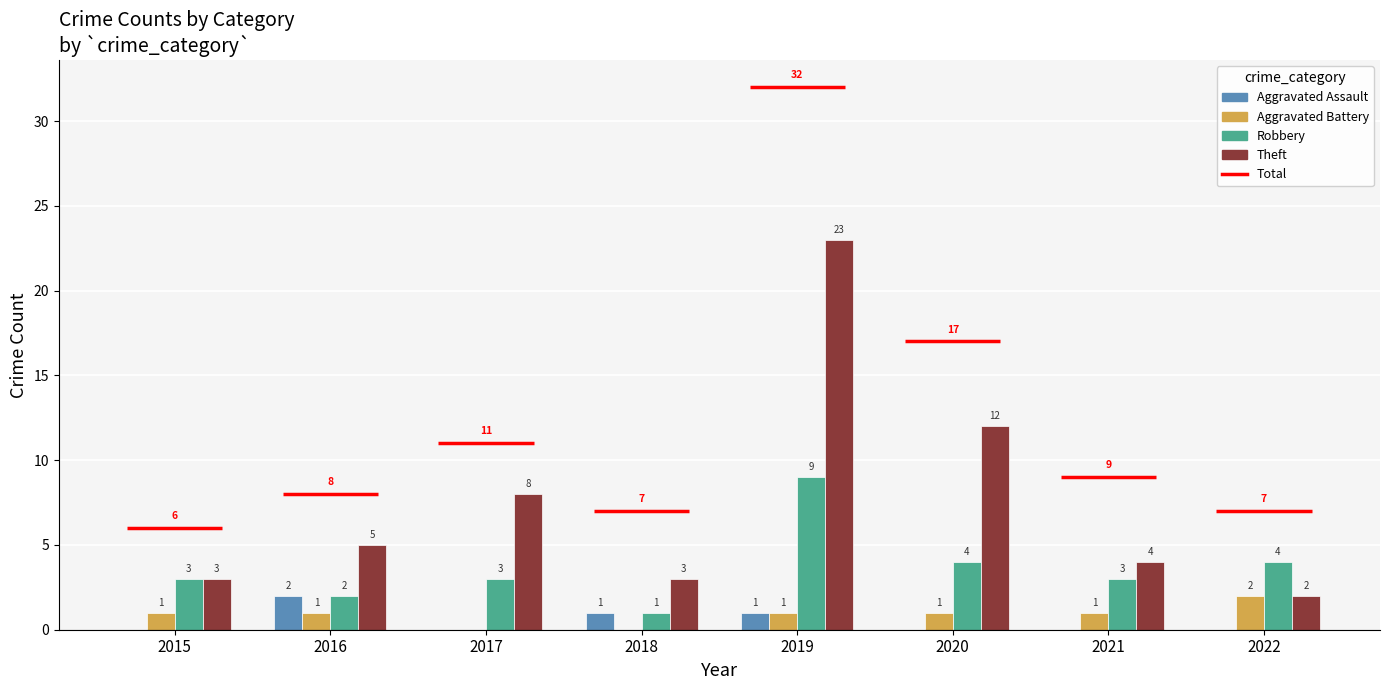

The Aggravated Battery series shows 1 at 2019. True or false?

True